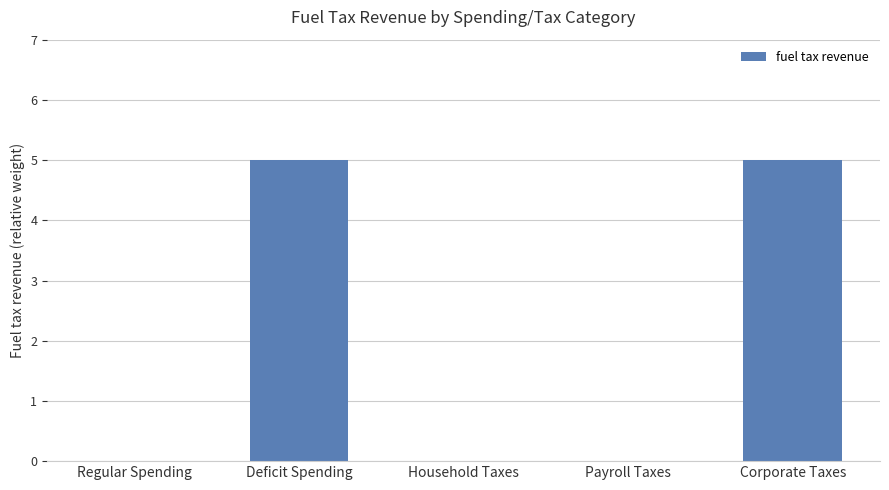

Are the bars horizontal?

No